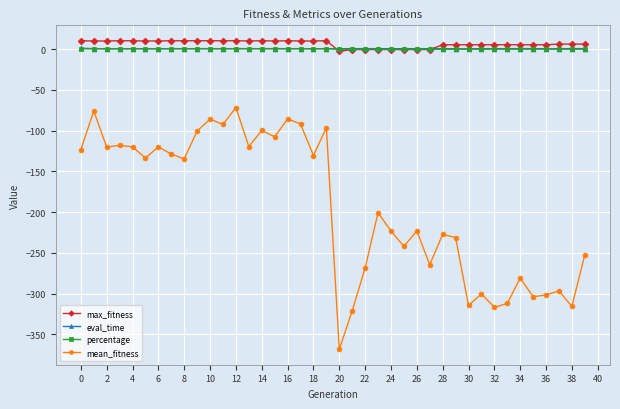

What is the value of the mean_fitness point at the 9th from the left?

-134.6